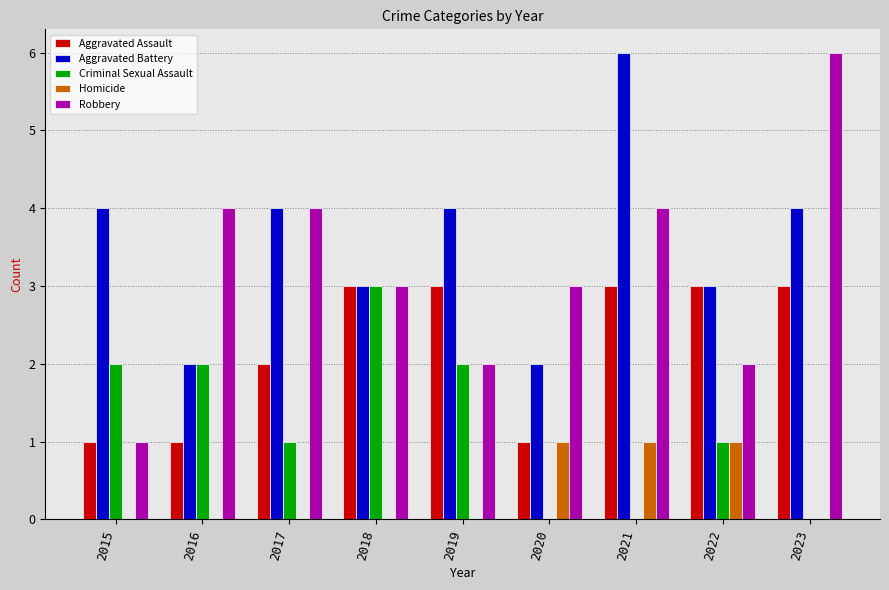

At which category is the sum across all series the highest?

2021